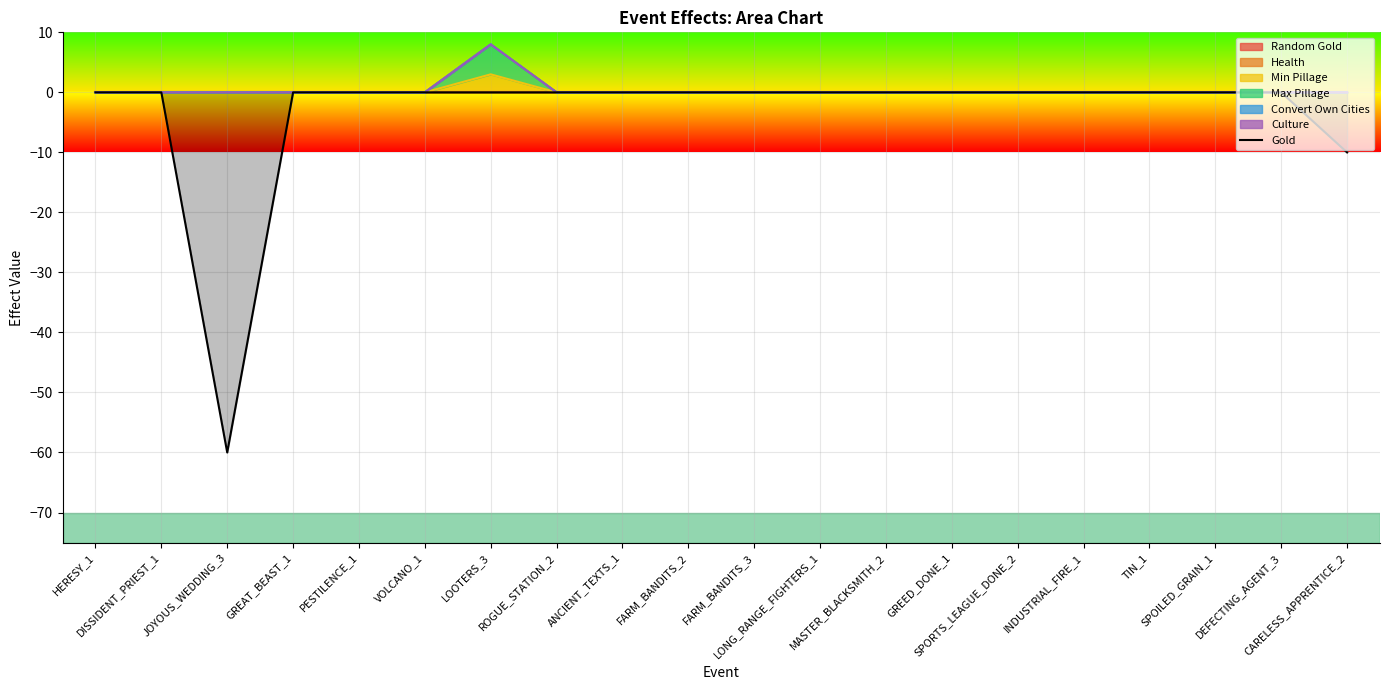

Where is the data nearest to the value -30?

CARELESS_APPRENTICE_2